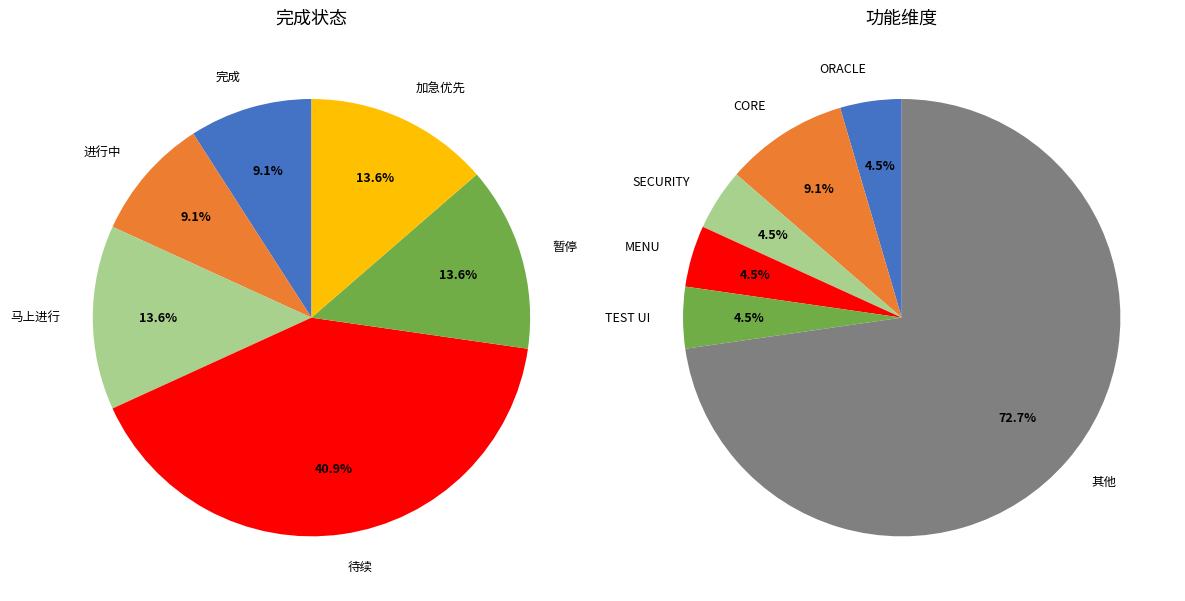

To the nearest percent, what is the combined percentage of 暂停 and 加急优先?

27%